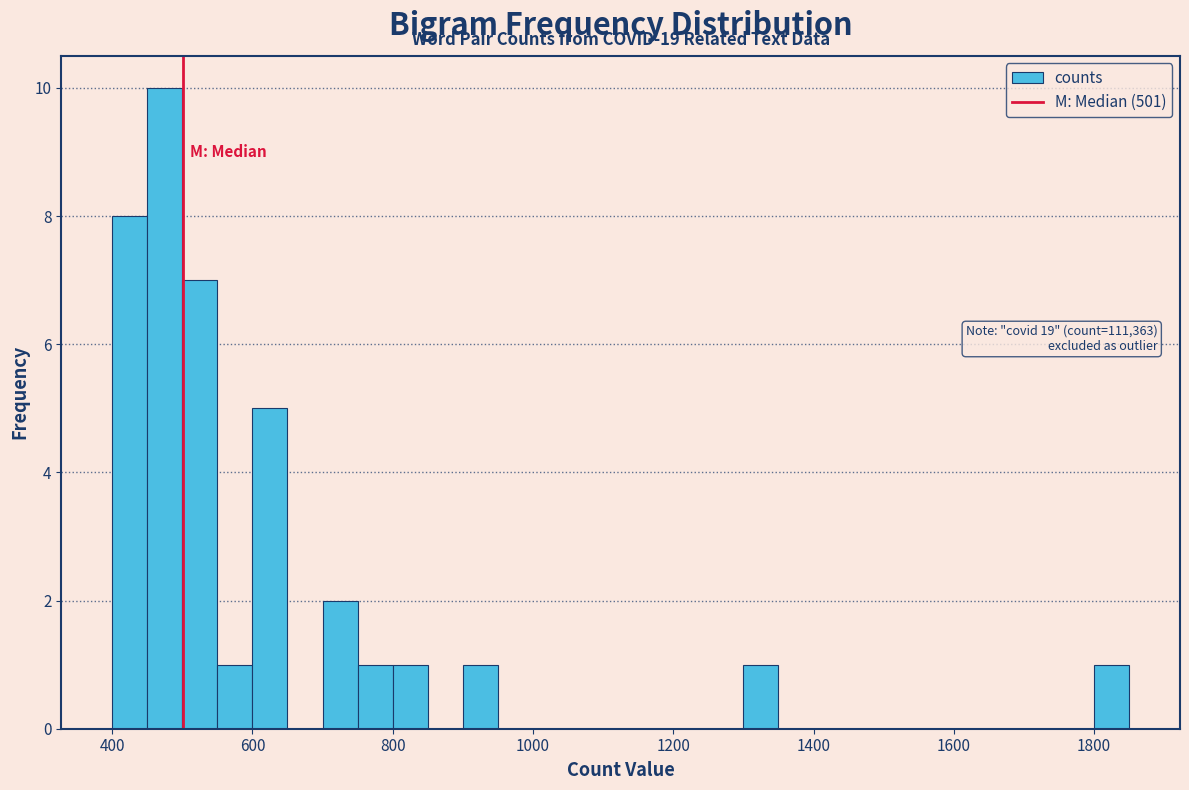

Read against the x-axis, roughly where is the centre of the tallest bar?

480